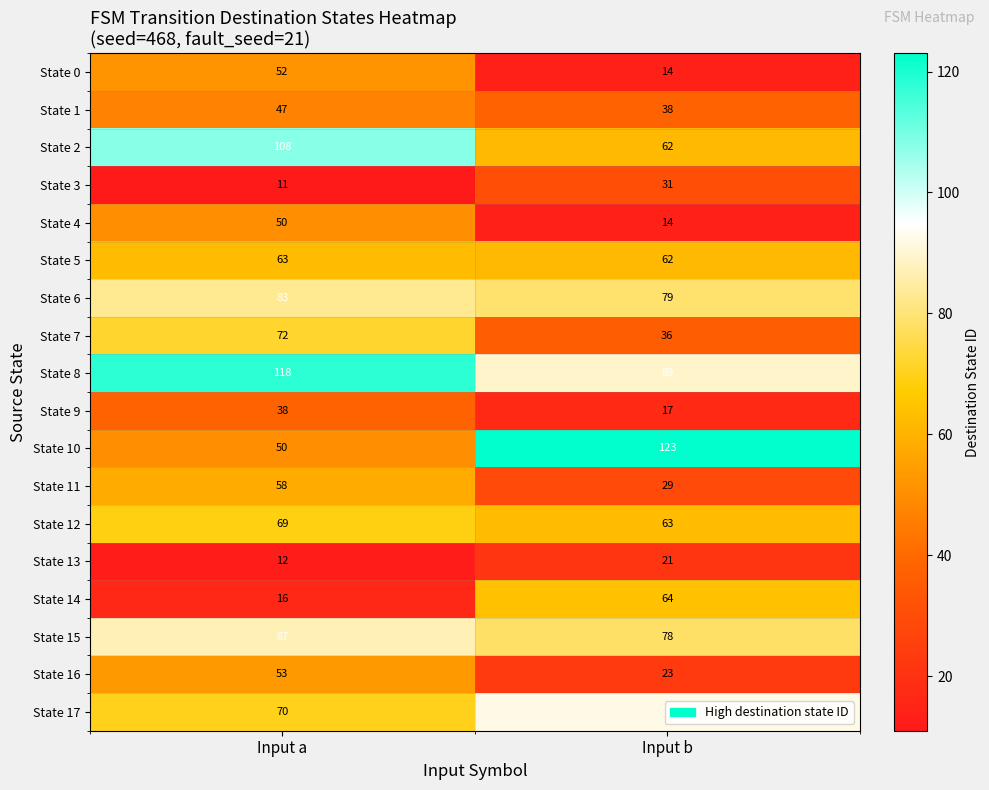

Count the number of data series in this chart.

18